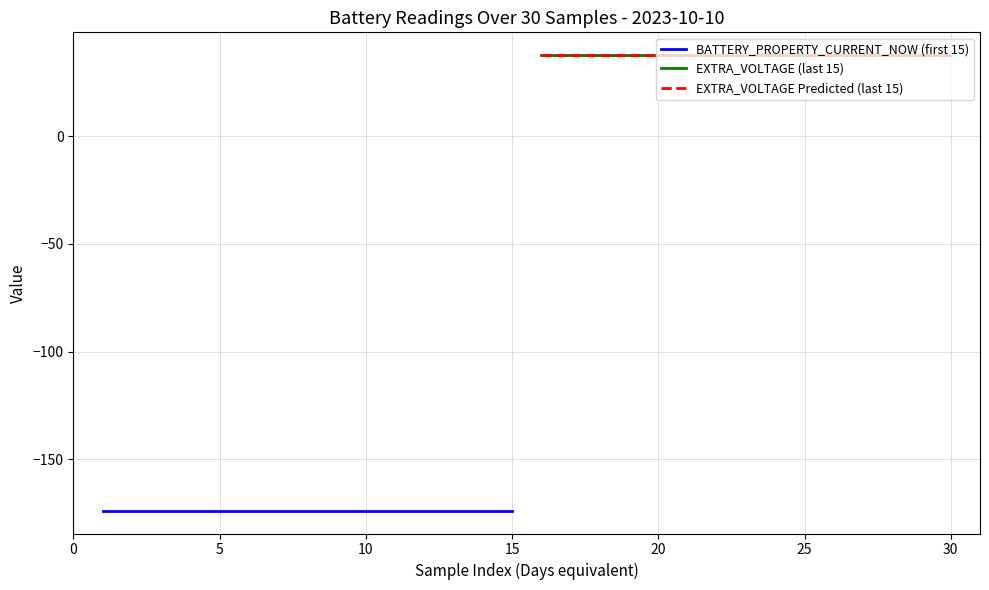

True or false: EXTRA_VOLTAGE (last 15) has more than 2 interior local peaks.

False